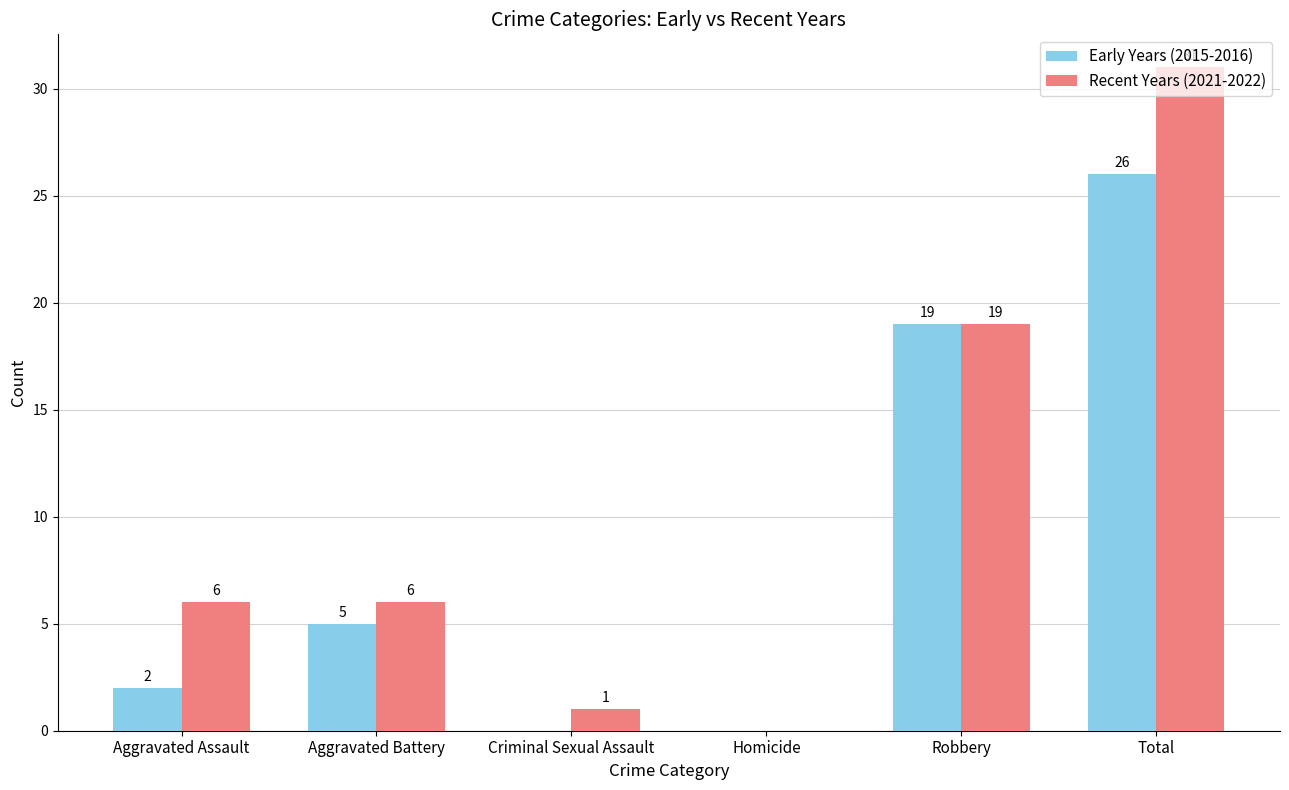

What are all the series names shown in the legend?

Early Years (2015-2016), Recent Years (2021-2022)